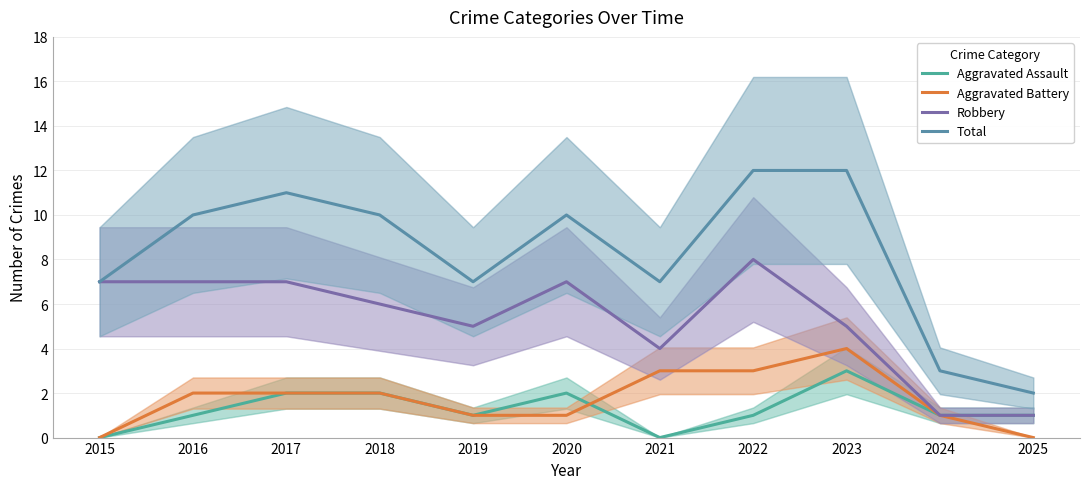

Which series has the widest spread of values?

Total